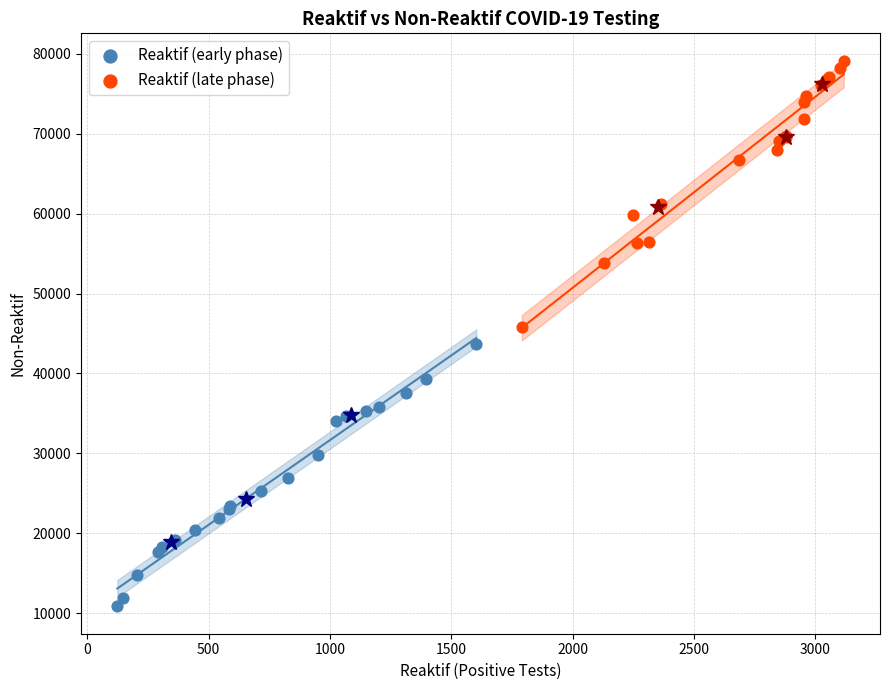

Which series contains the highest Y value?

Reaktif (late phase)